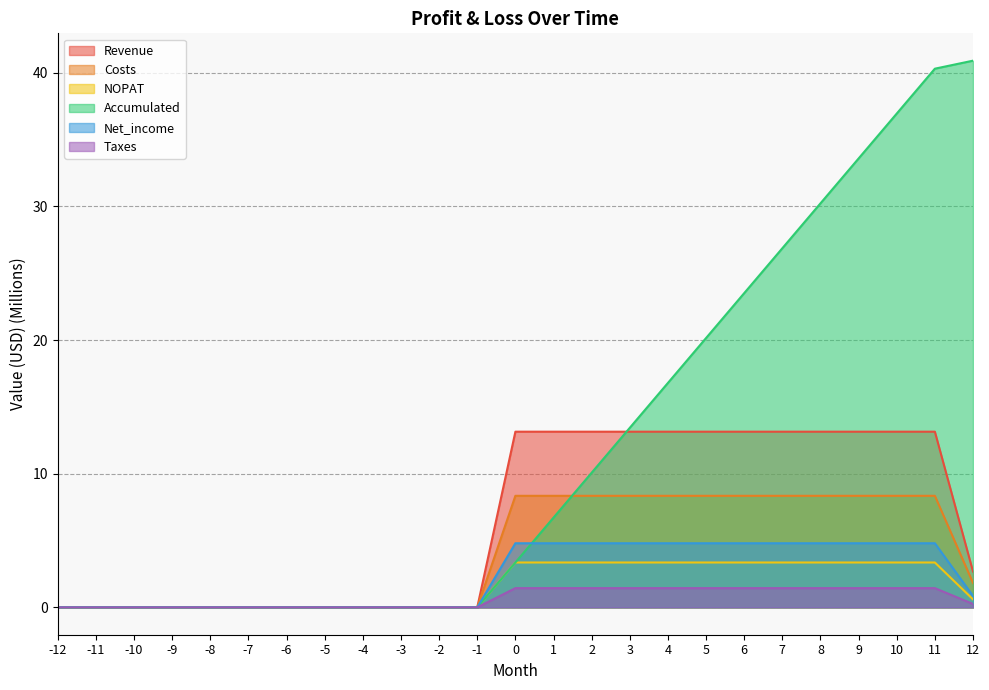

How many lines are shown in the chart?

6